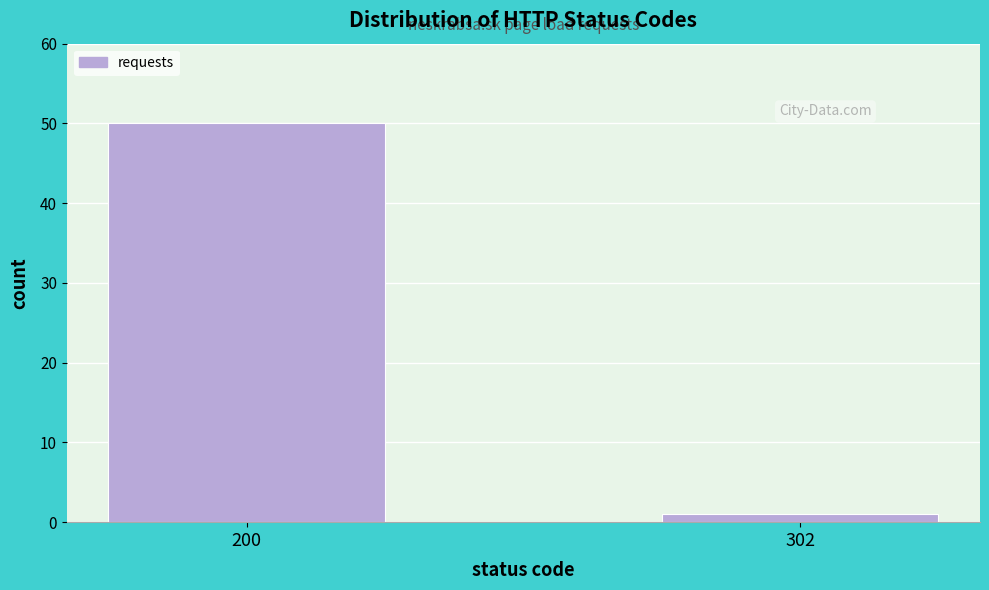

Reading left to right, what are all the values shown in this chart?

50	1